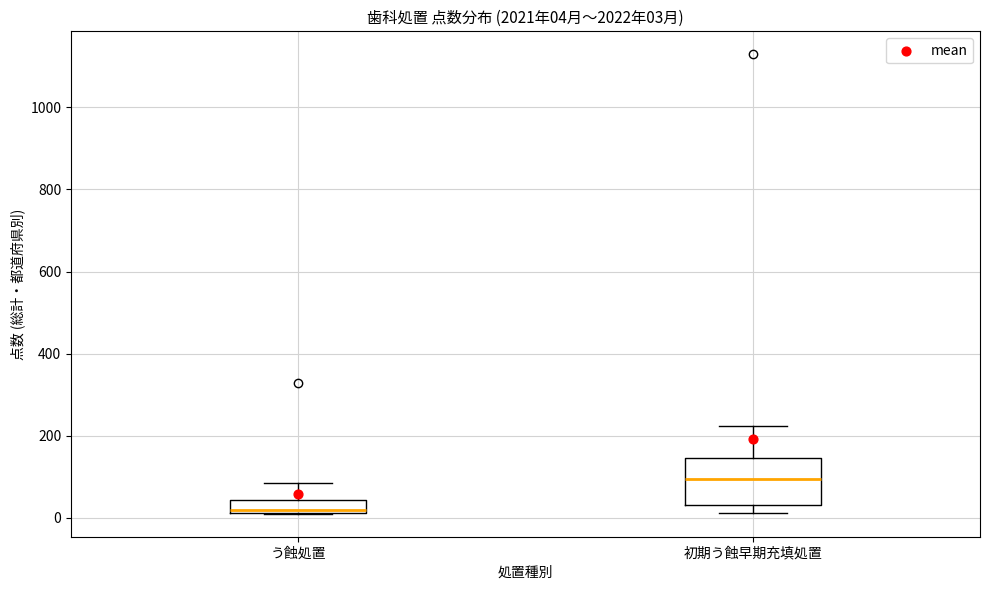

Which box's median line is the highest?

初期う蝕早期充填処置